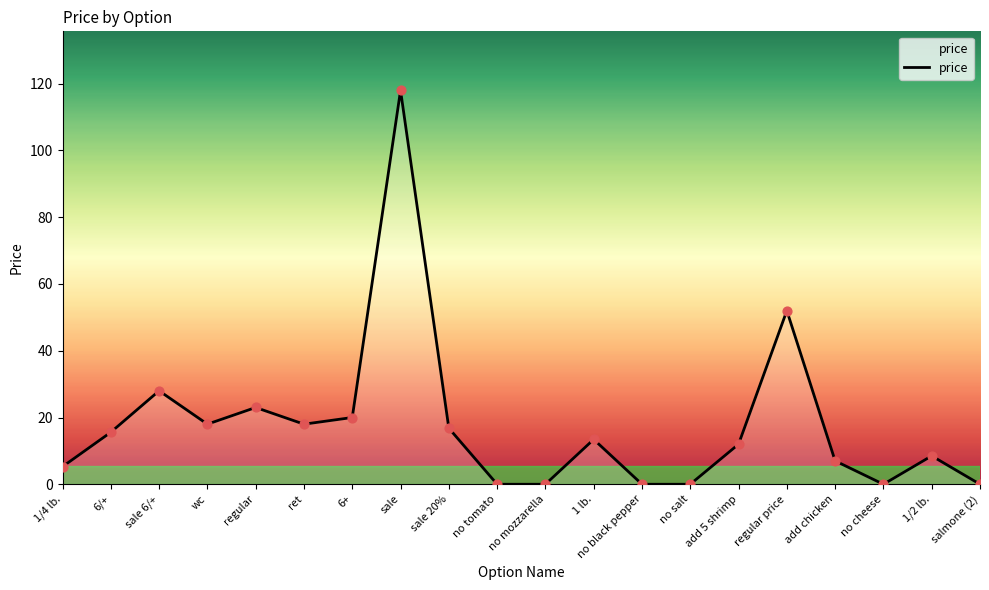

What is the change in value from ret to salmone (2)?

-18.0